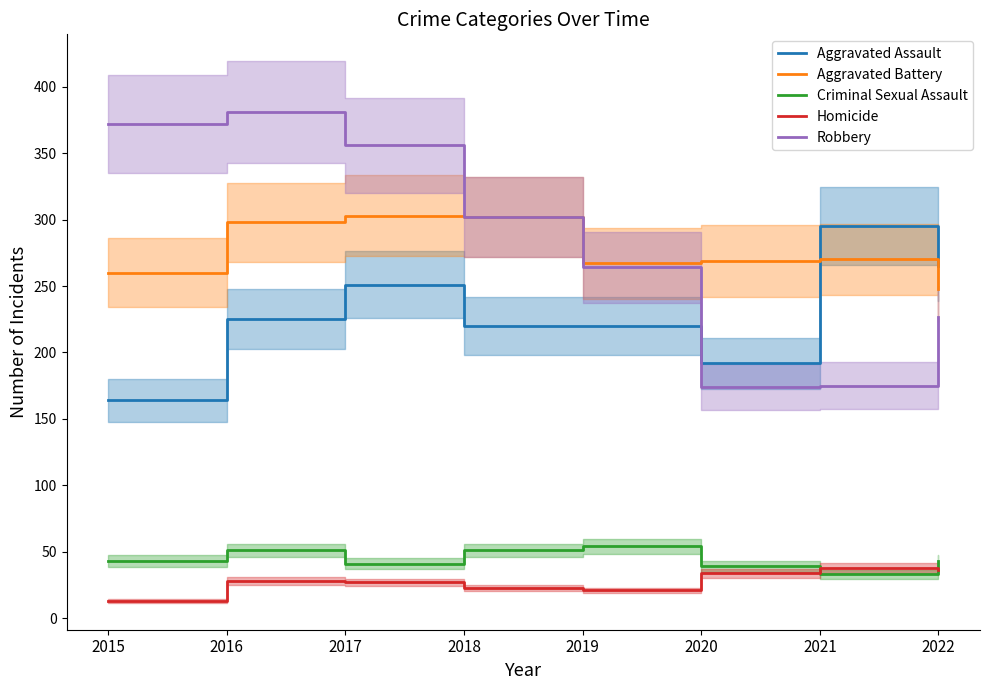

Rank the series at 2017 from lowest to highest value.

Homicide, Criminal Sexual Assault, Aggravated Assault, Aggravated Battery, Robbery